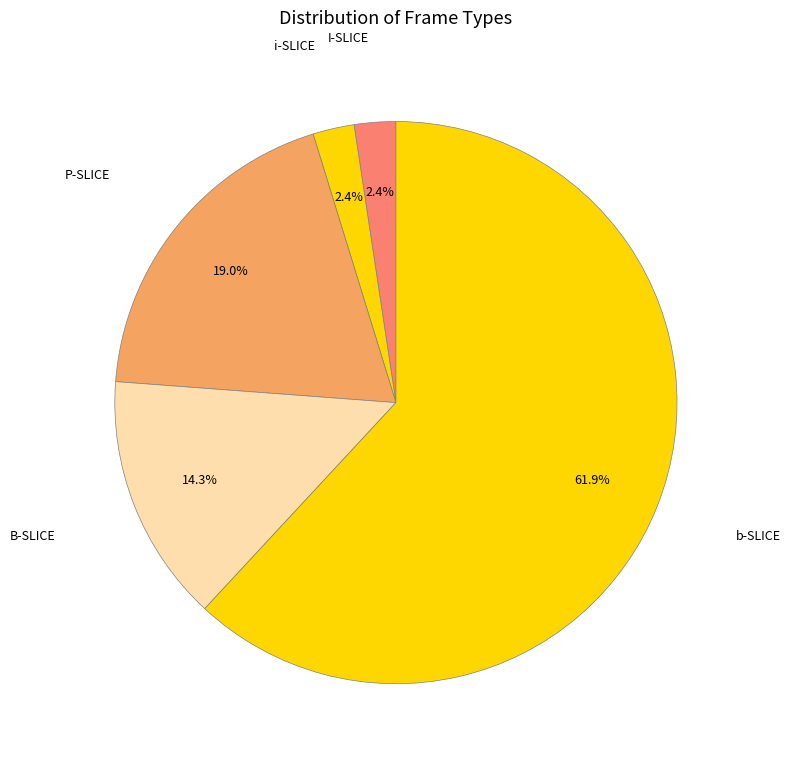

Count the number of slices in the pie.

5